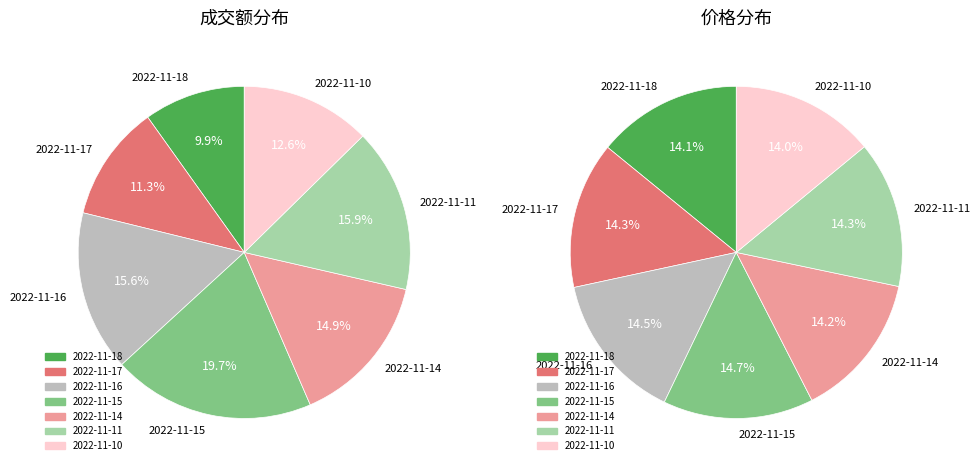

Does any single category account for the majority?

No